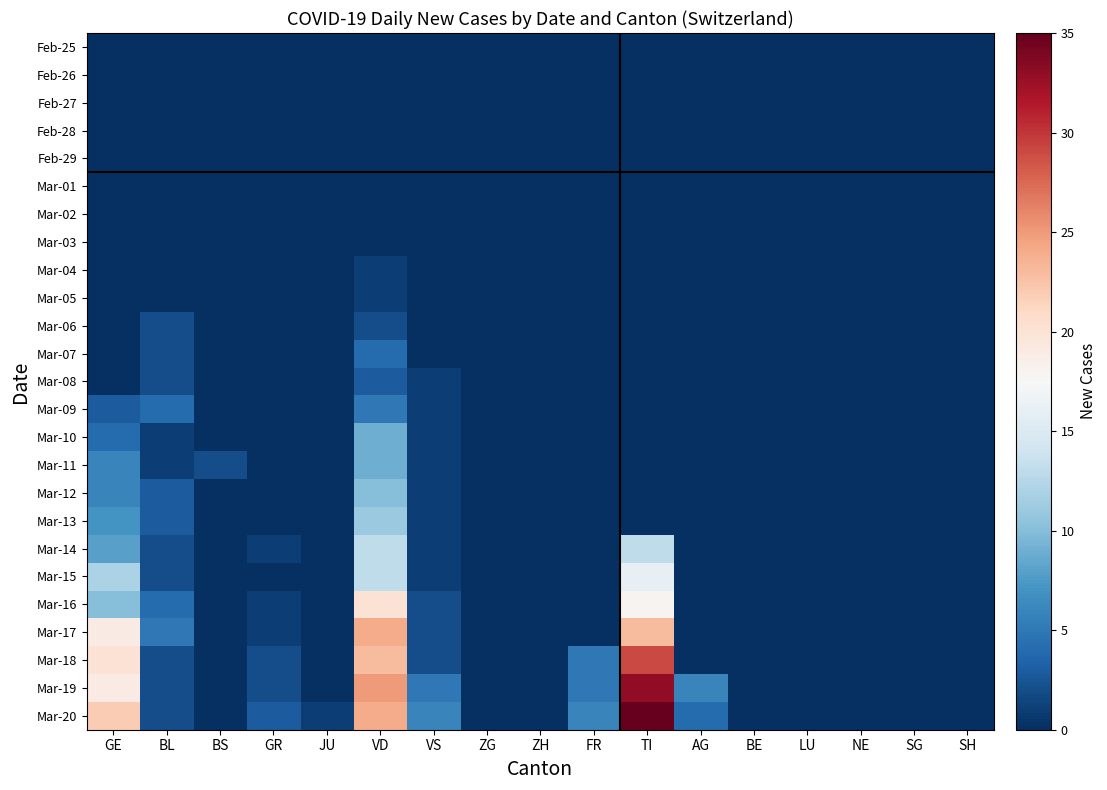

Rank the series at TI from lowest to highest value.

Feb-25, Feb-26, Feb-27, Feb-28, Feb-29, Mar-01, Mar-02, Mar-03, Mar-04, Mar-05, Mar-06, Mar-07, Mar-08, Mar-09, Mar-10, Mar-11, Mar-12, Mar-13, Mar-14, Mar-15, Mar-16, Mar-17, Mar-18, Mar-19, Mar-20